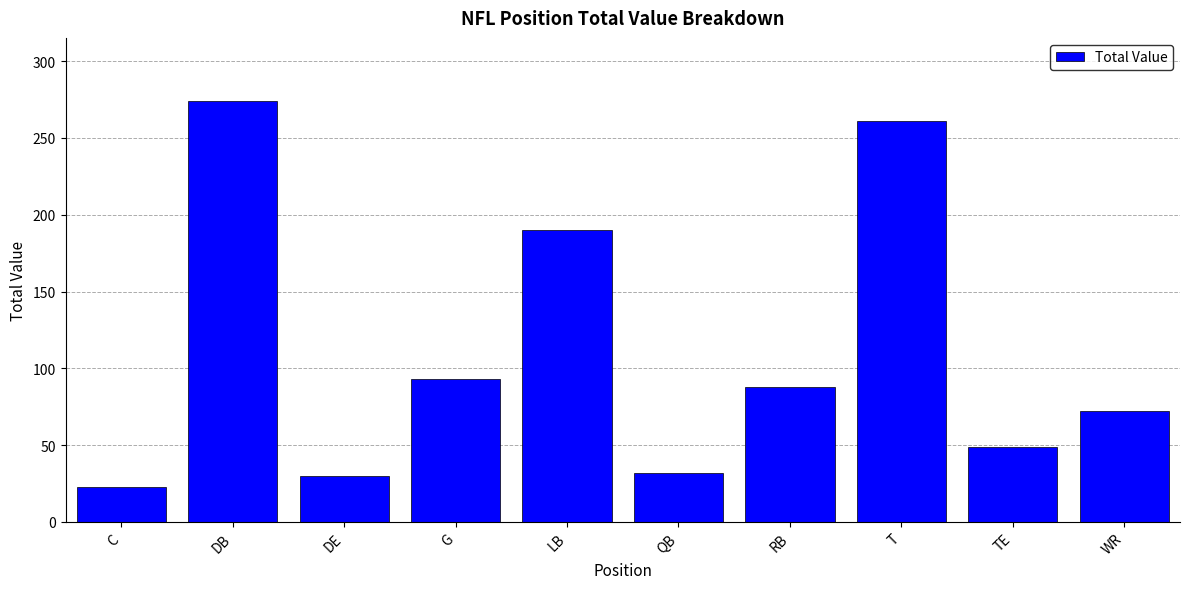

What is the label of the 3rd bar from the right?

T